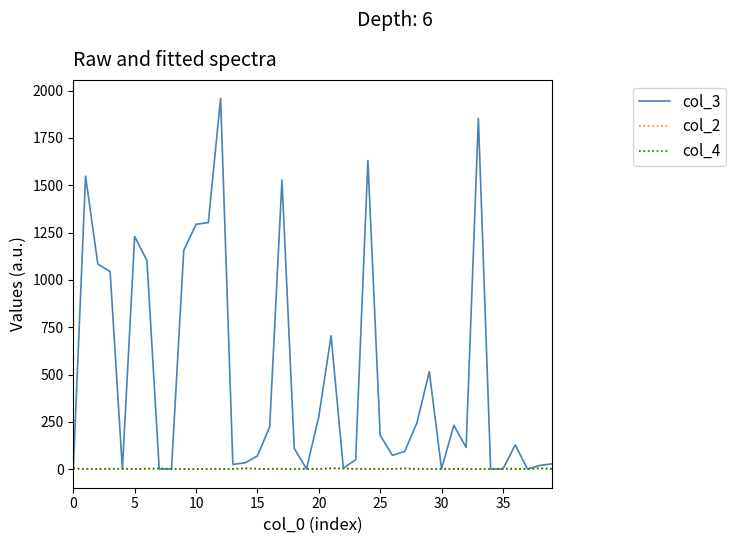

Which series has the largest range (max minus min)?

col_3